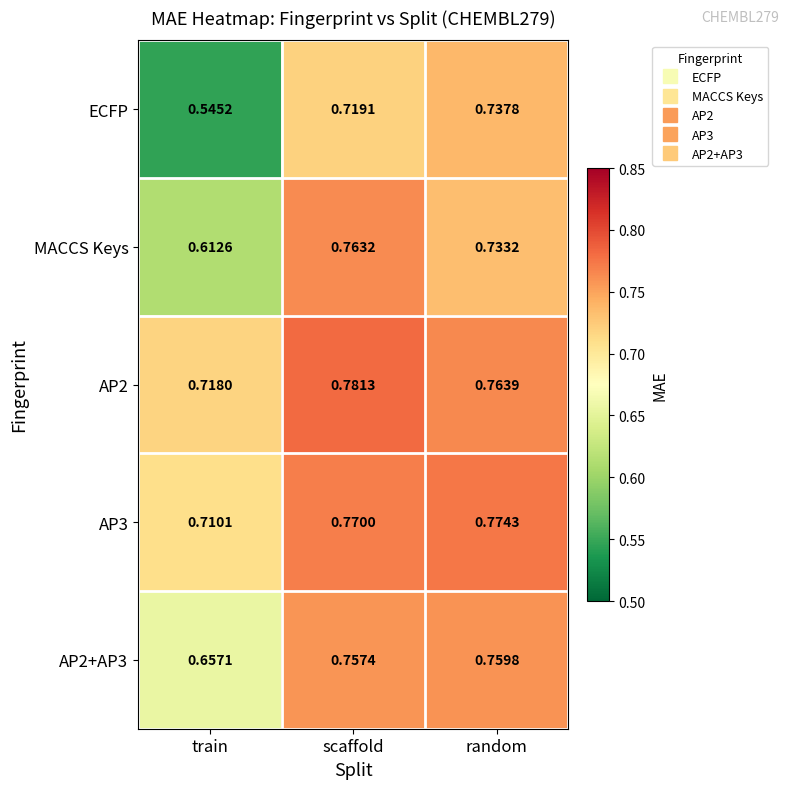

At which category is the sum across all series the highest?

scaffold